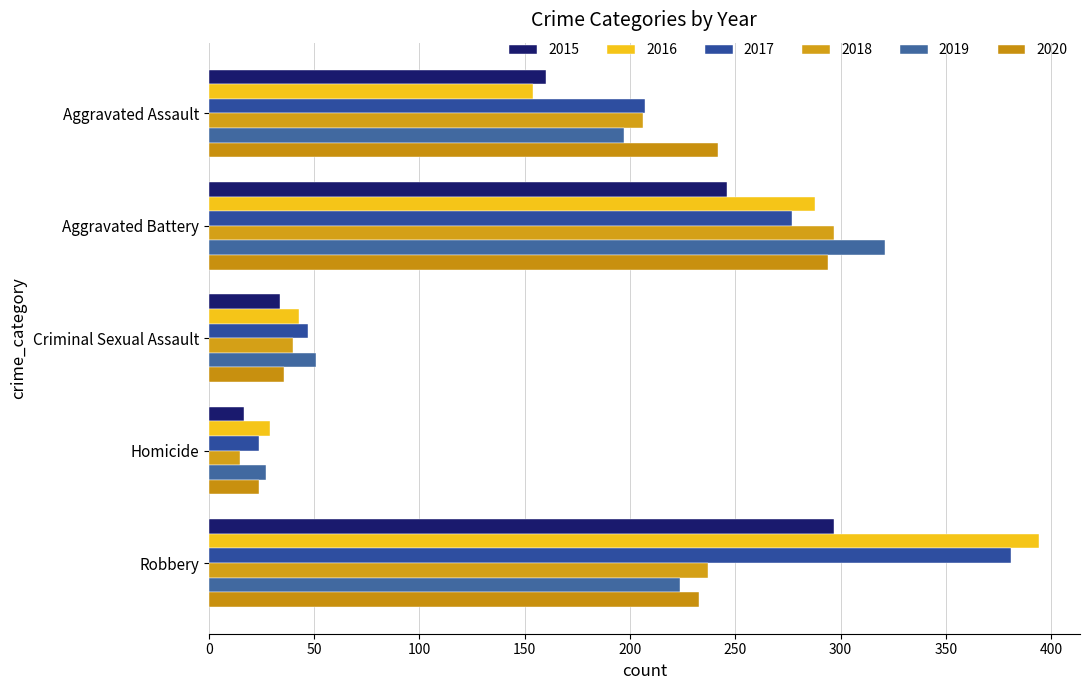

Is it true that 2018 equals 13 at Criminal Sexual Assault?

False